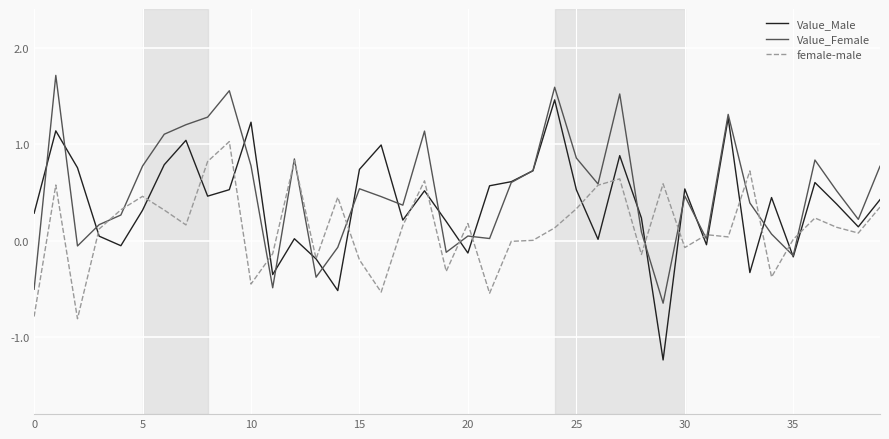

List the series in order of their overall mean, highest first.

Value_Female, Value_Male, female-male